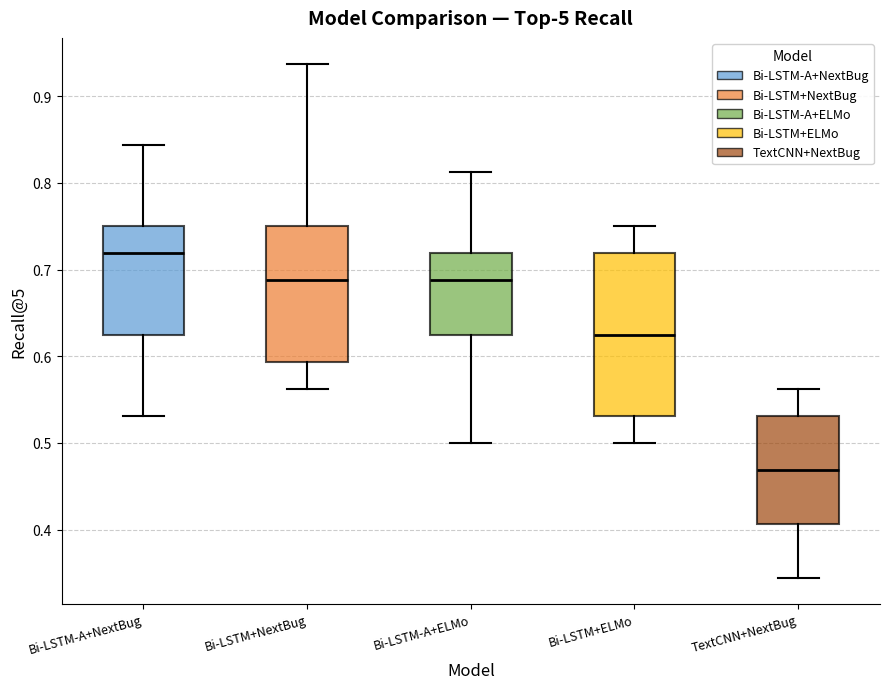

Comparing the boxes themselves (not the whiskers), which one is the tallest?

Bi-LSTM+ELMo